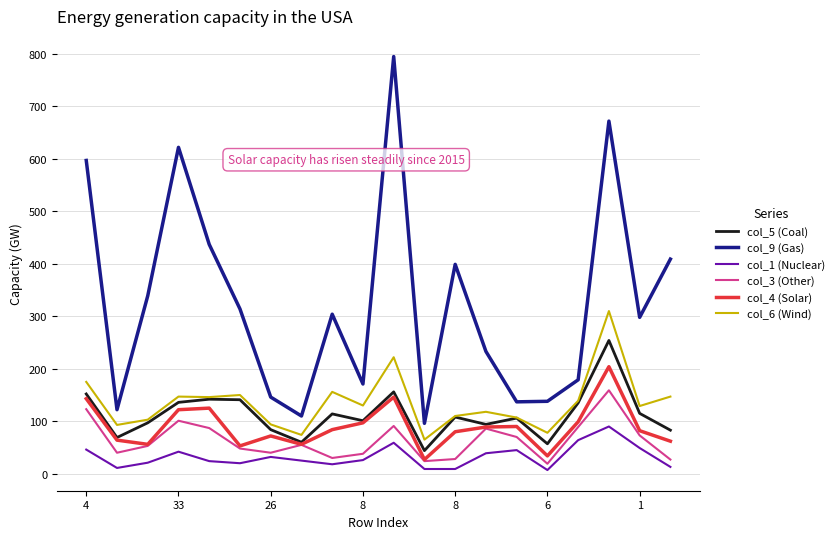

List the series in order of their peak value, highest first.

col_9 (Gas), col_6 (Wind), col_5 (Coal), col_4 (Solar), col_3 (Other), col_1 (Nuclear)